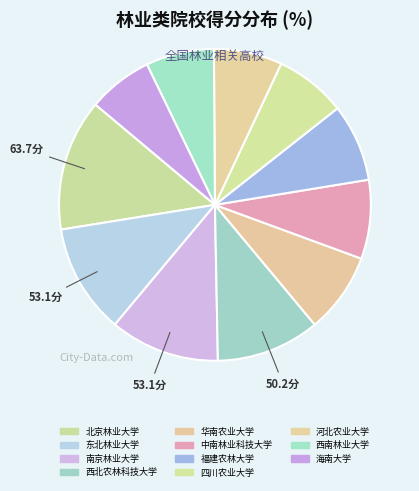

How many segments does this pie chart have?

11